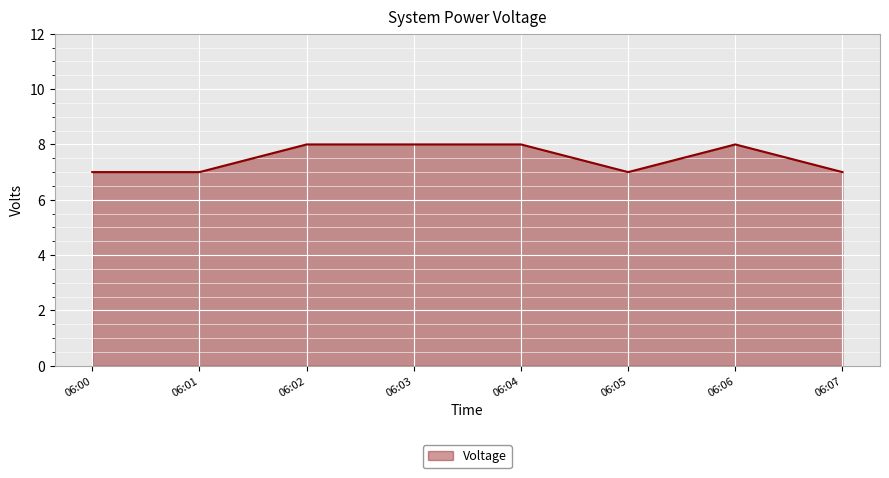

Which has a higher value, 06:03 or 06:07?

06:03